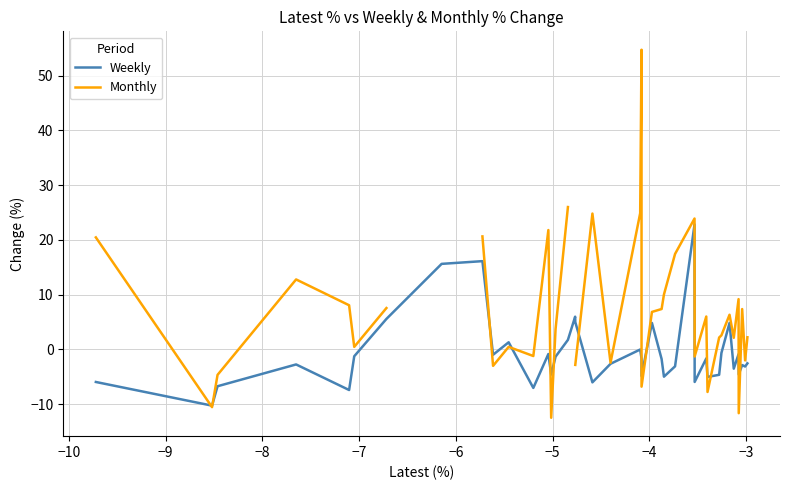

What is the highest value of the Weekly series?

22.8